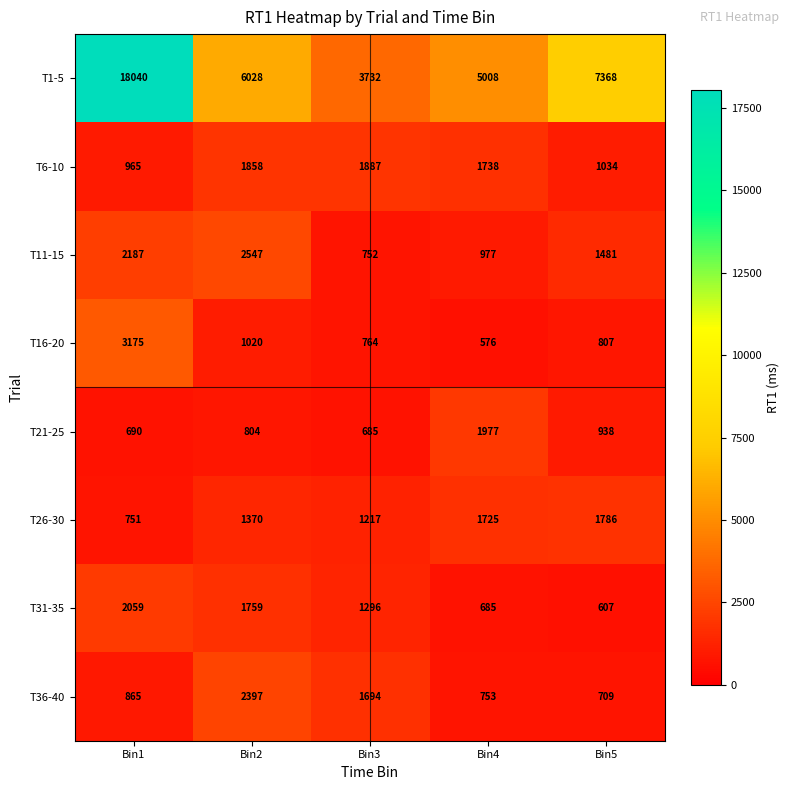

Between Bin2 and Bin3, which series saw the biggest shift?

T1-5